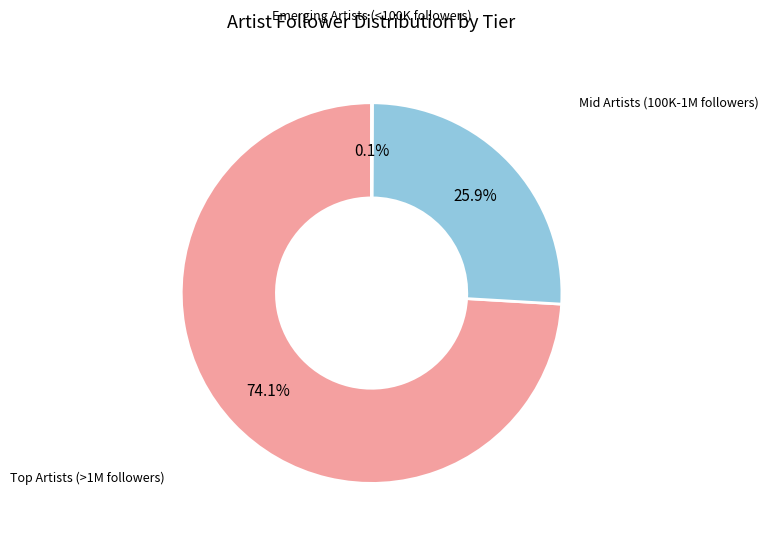

Does any single category account for the majority?

Yes